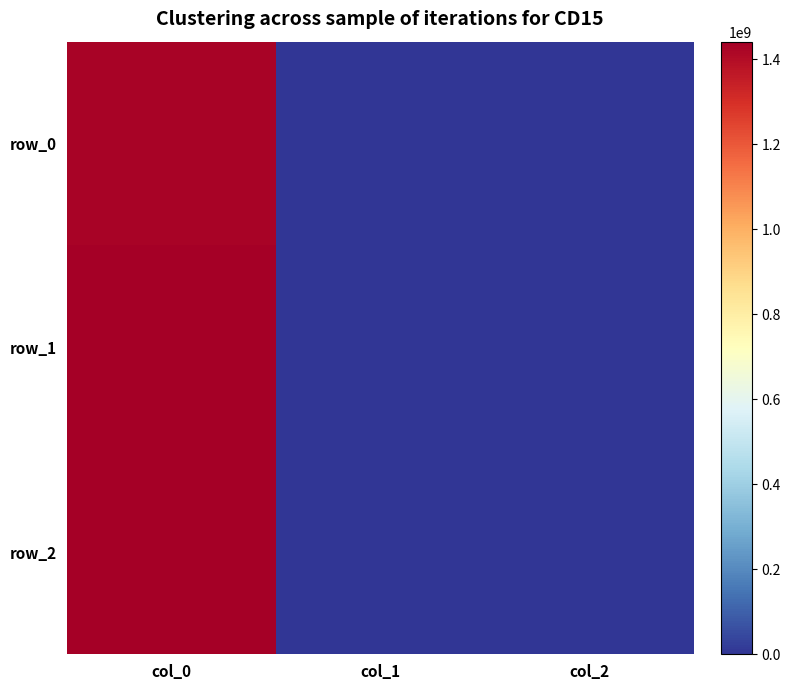

The value of row_0 at col_2 is 0. True or false?

True